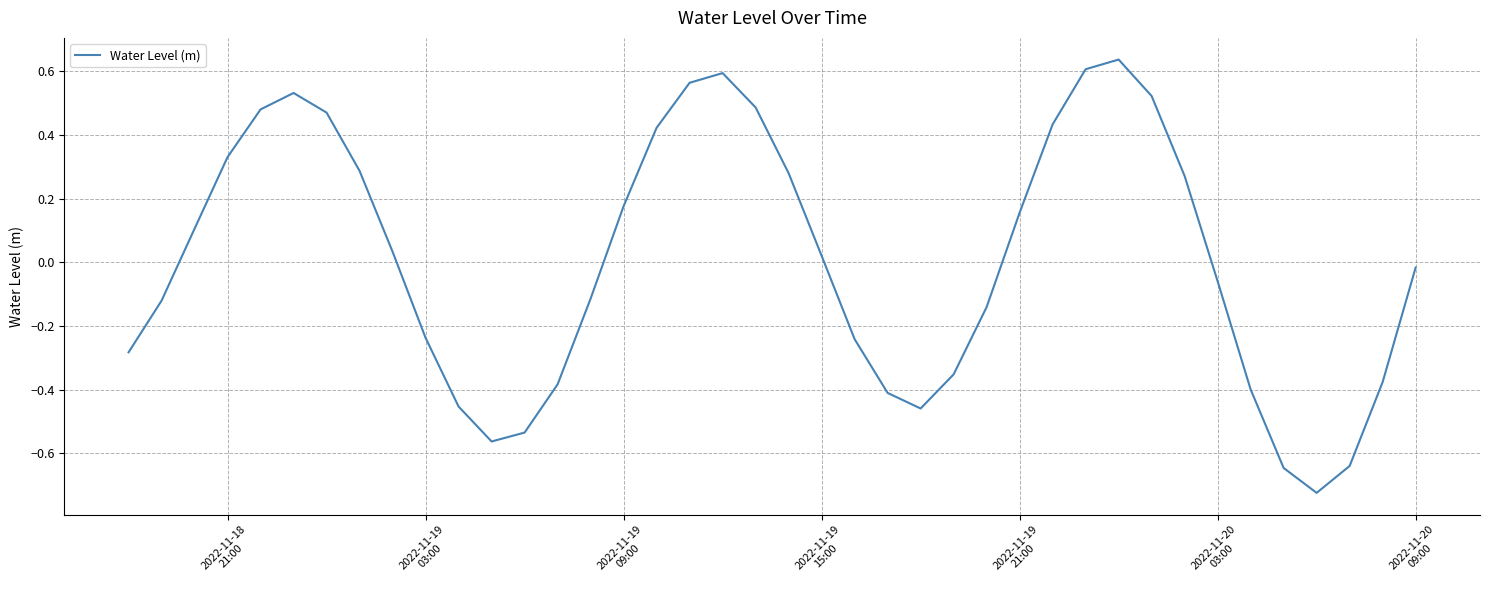

Reading left to right, extract all data points from this chart.

-0.3	-0.1	0.1	0.3	0.5	0.5	0.5	0.3	0.0	-0.2	-0.5	-0.6	-0.5	-0.4	-0.1	0.2	0.4	0.6	0.6	0.5	0.3	0.0	-0.2	-0.4	-0.5	-0.4	-0.1	0.2	0.4	0.6	0.6	0.5	0.3	-0.1	-0.4	-0.6	-0.7	-0.6	-0.4	-0.0